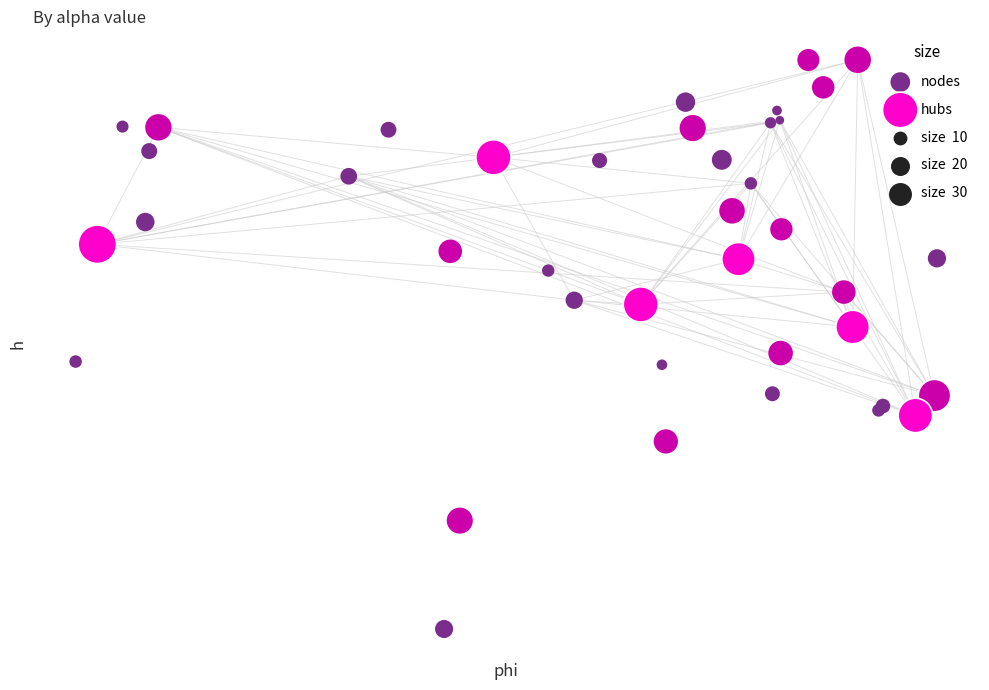

Which series reaches the maximum Y coordinate?

nodes